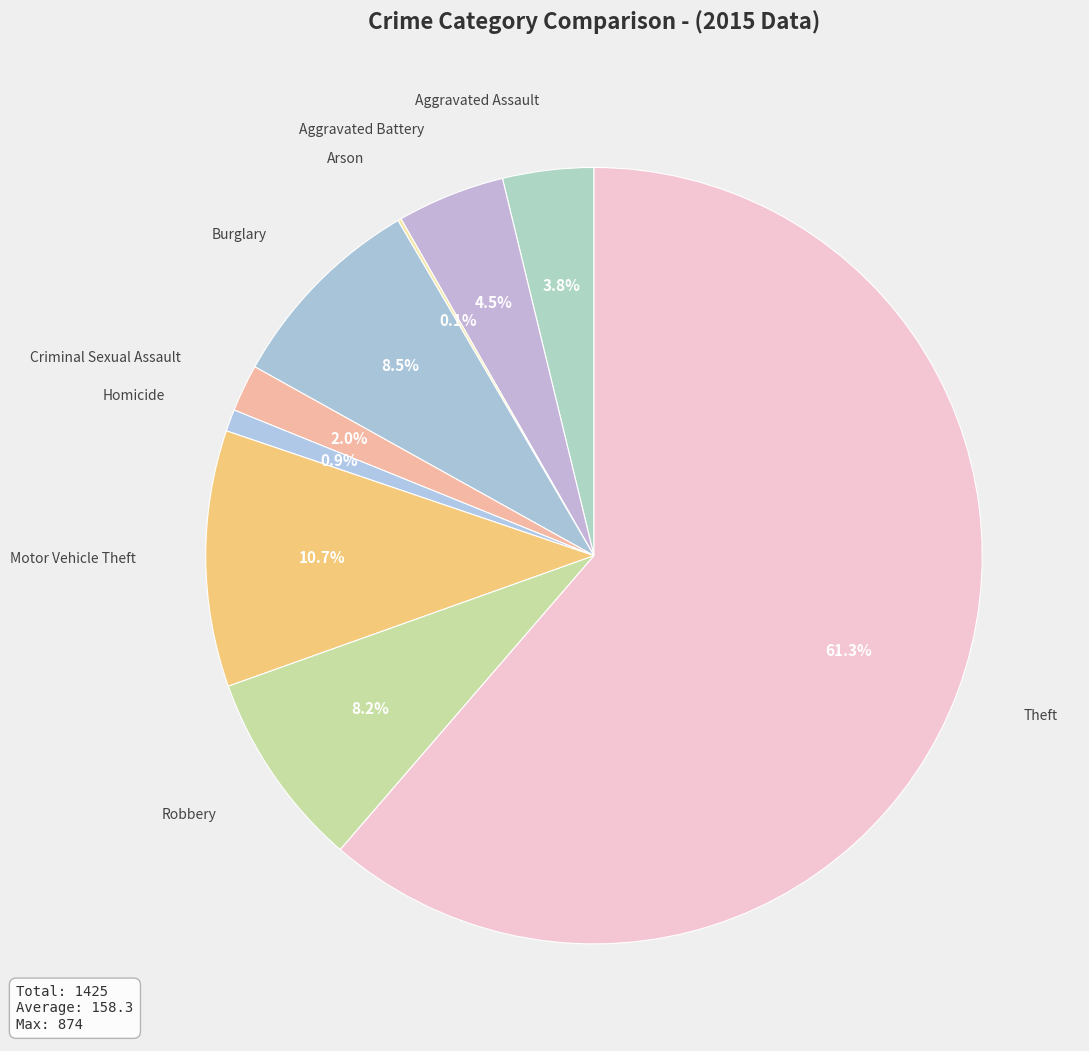

What is the majority slice?

Theft